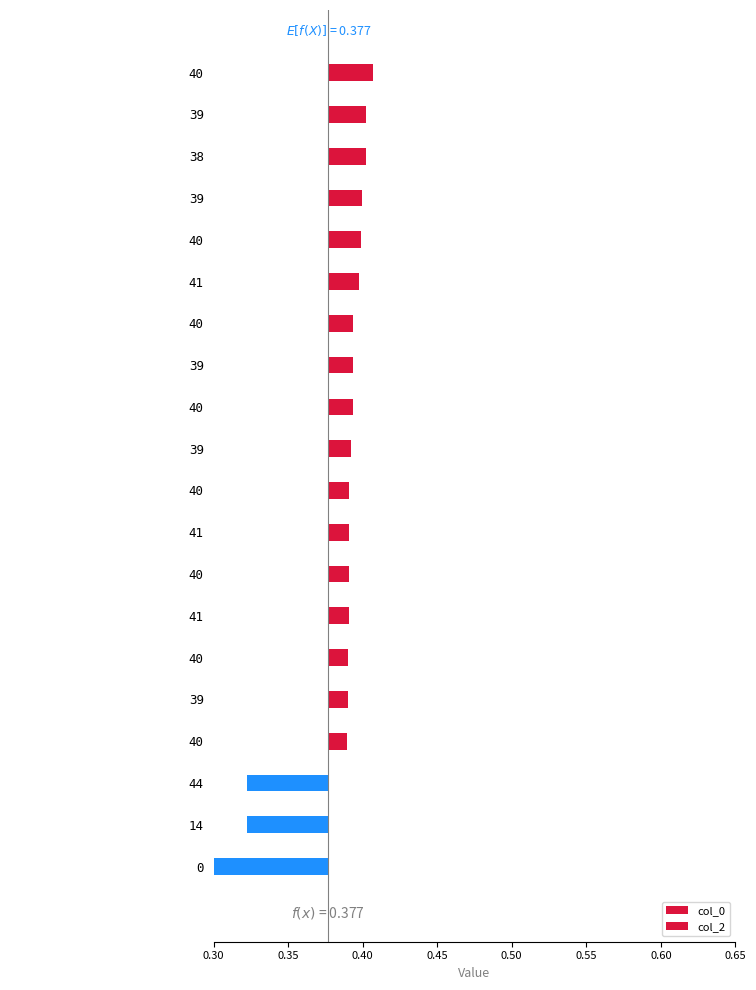

Reading left to right, what are all the values shown in this chart?

col_0: 0.0	0.0	0.0	0.0	0.0	0.0	0.0	0.0	0.0	0.0	0.0	0.0	0.0	0.0	0.0	0.0	0.0	-0.1	-0.1	-0.2
col_2: 0.1	0.1	0.1	0.1	0.1	0.1	0.1	0.1	0.1	0.1	0.1	0.1	0.1	0.1	0.1	0.1	0.1	0.1	0.1	0.1